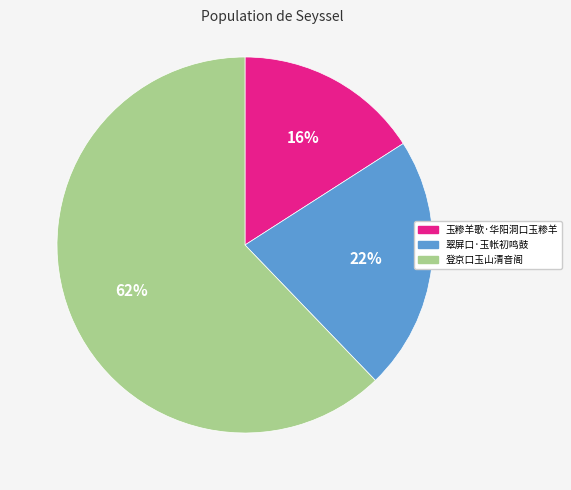

Count the number of slices in the pie.

3